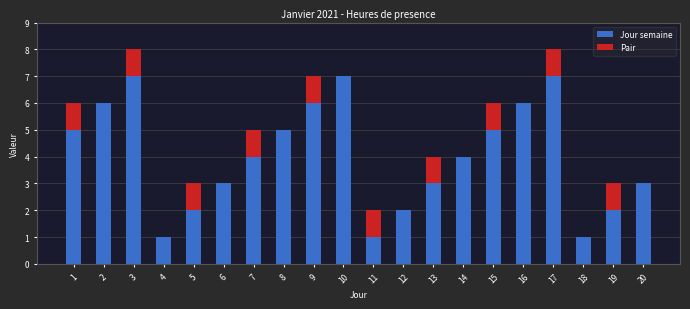

What is the sum of all Jour semaine values?

80